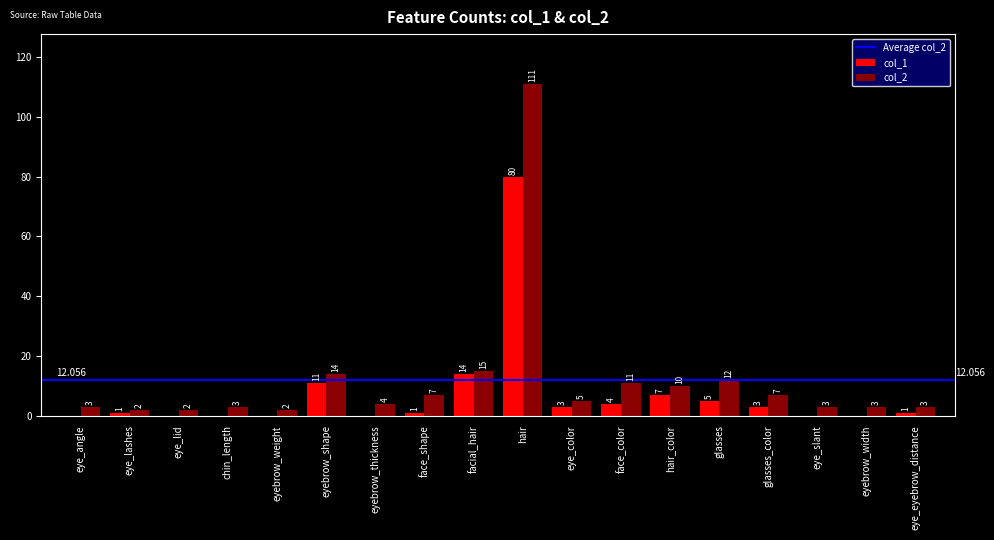

At which category is the sum across all series the highest?

hair